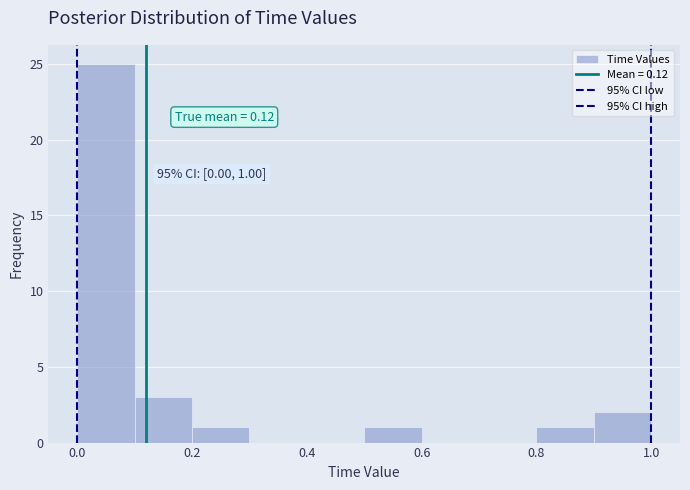

Which range on the x-axis has the tallest bar?

0.0 to 0.1